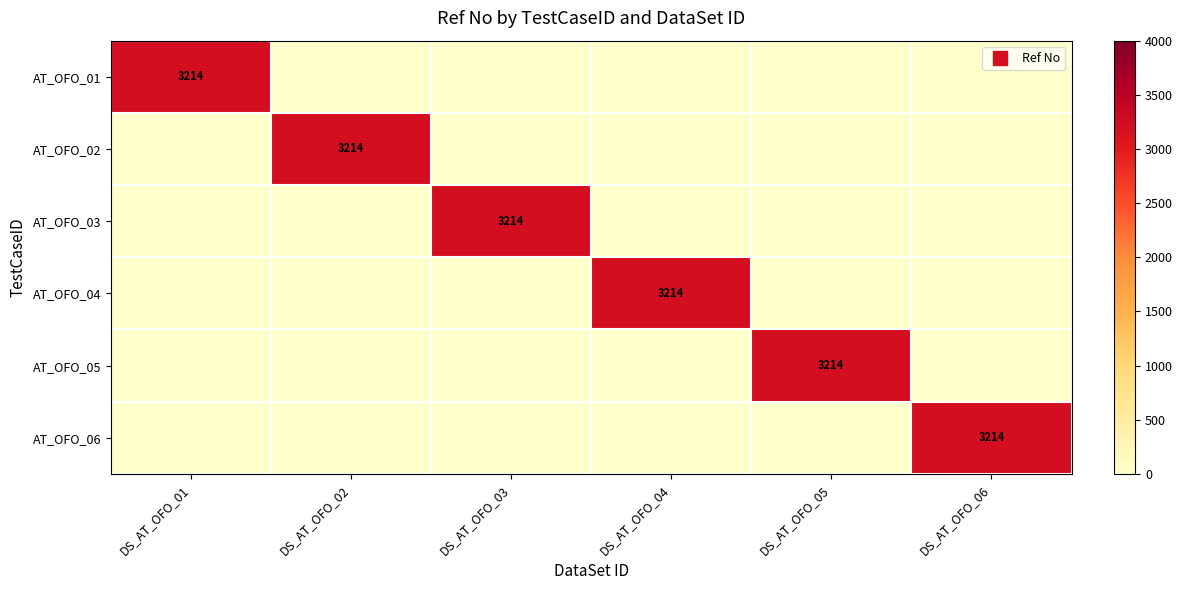

Is the value of AT_OFO_02 at DS_AT_OFO_02 greater than the value of AT_OFO_05 at DS_AT_OFO_04?

Yes